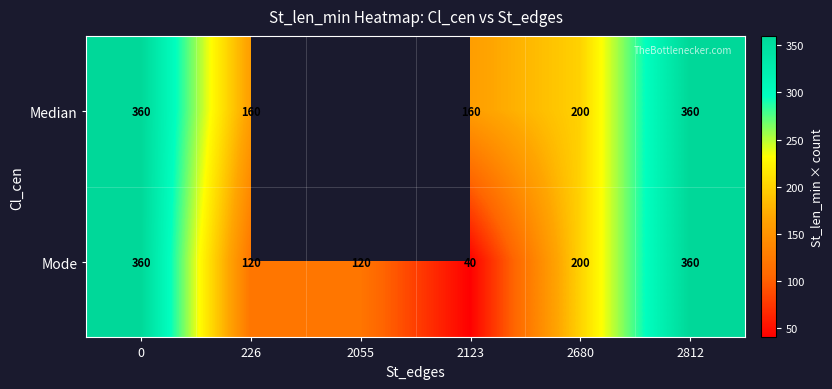

Which series changed the most between 226 and 2123?

Mode